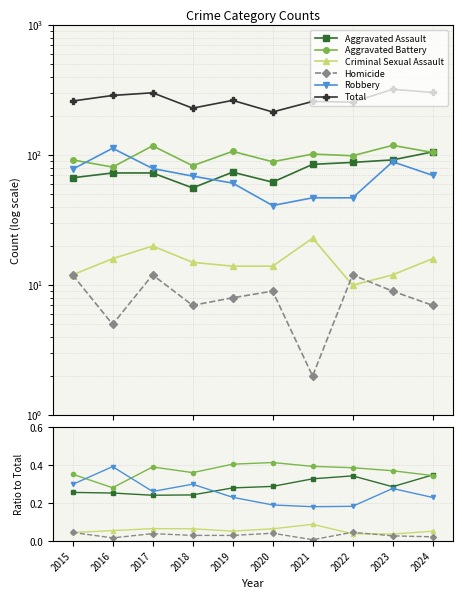

How many series are shown in this chart?

6